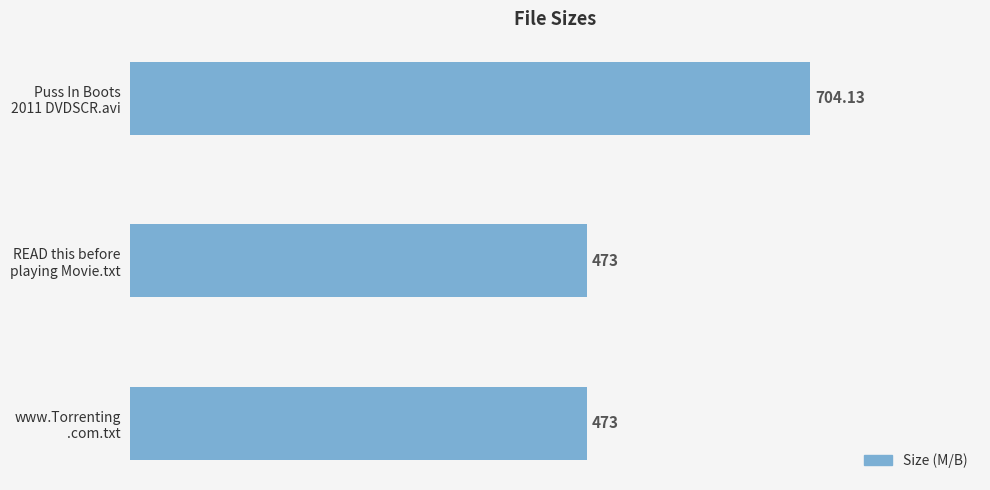

Count the number of data series in this chart.

1